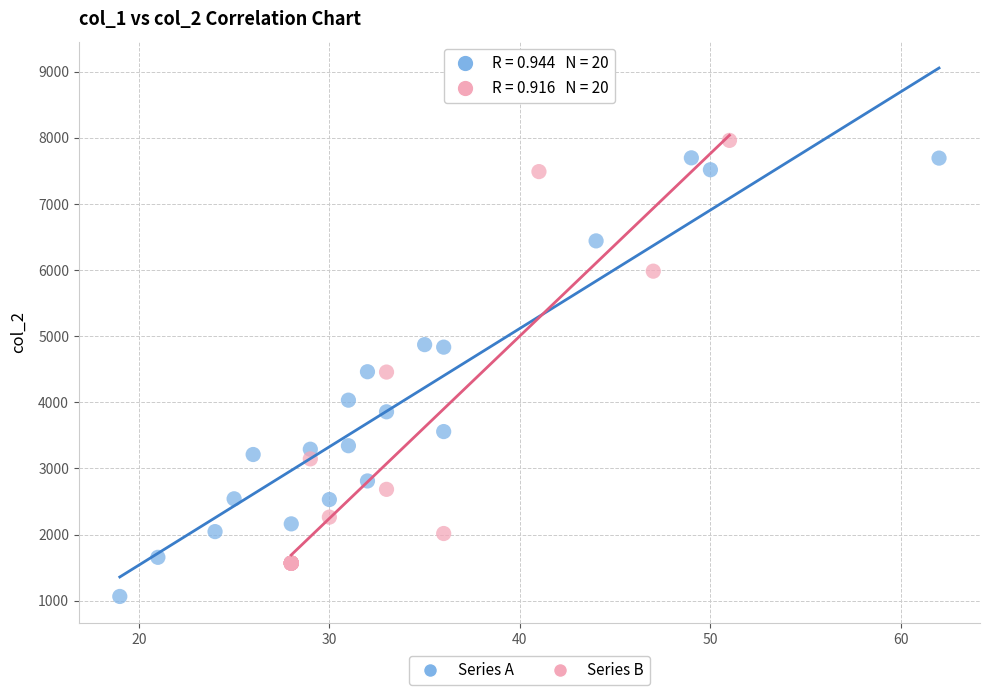

Which series reaches the minimum Y coordinate?

Series A